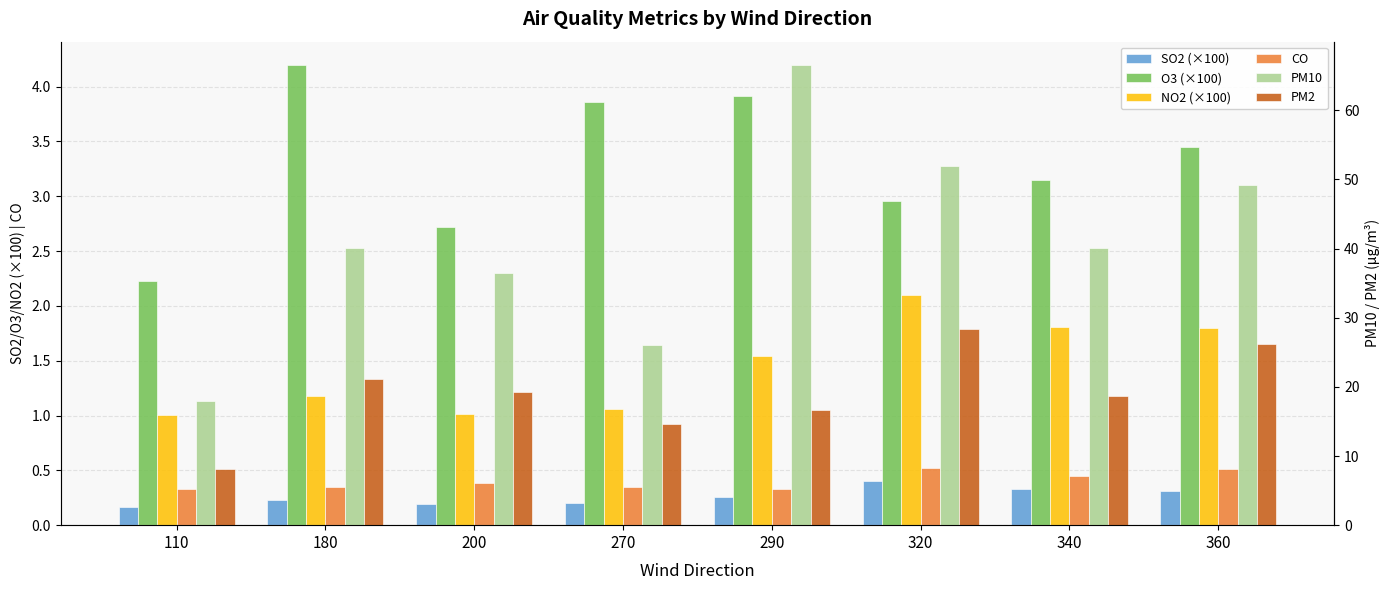

At which category is the sum across all series the highest?

290